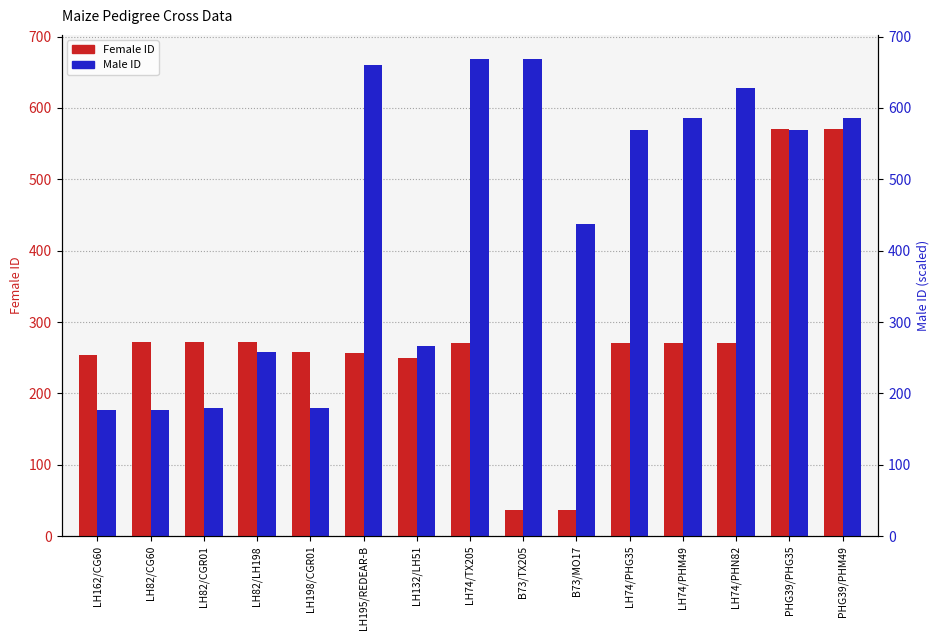

Read the Male ID value at LH162/CG60, to the nearest 50.

200